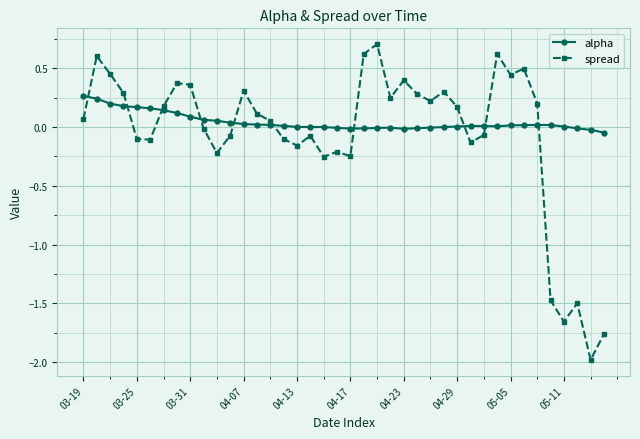

What is the maximum value shown in the chart?

0.7